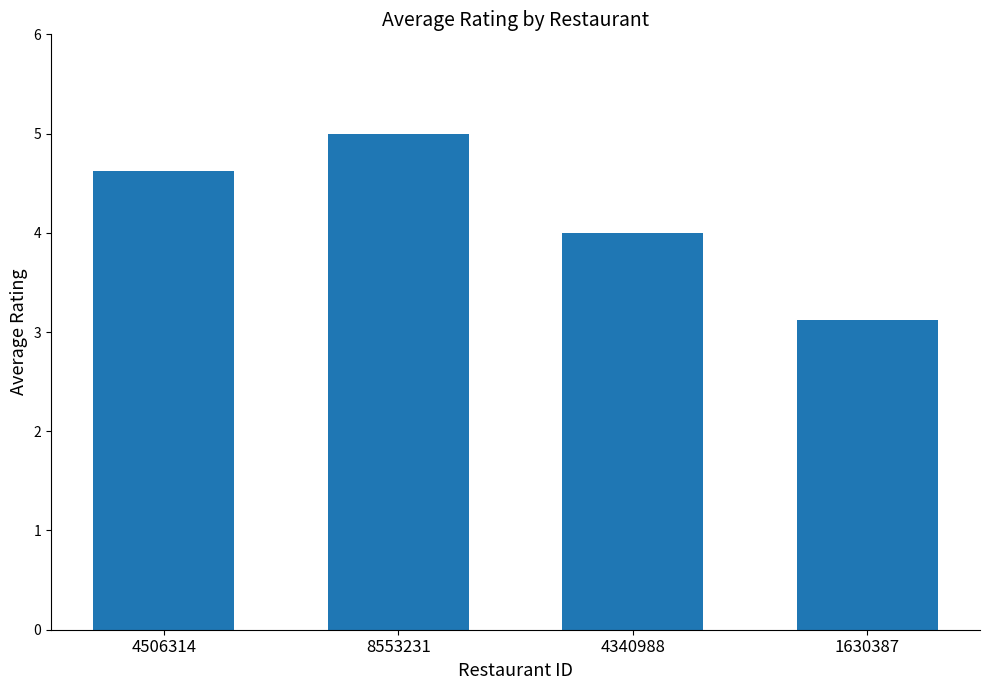

Rank the categories by value from lowest to highest.

1630387, 4340988, 4506314, 8553231